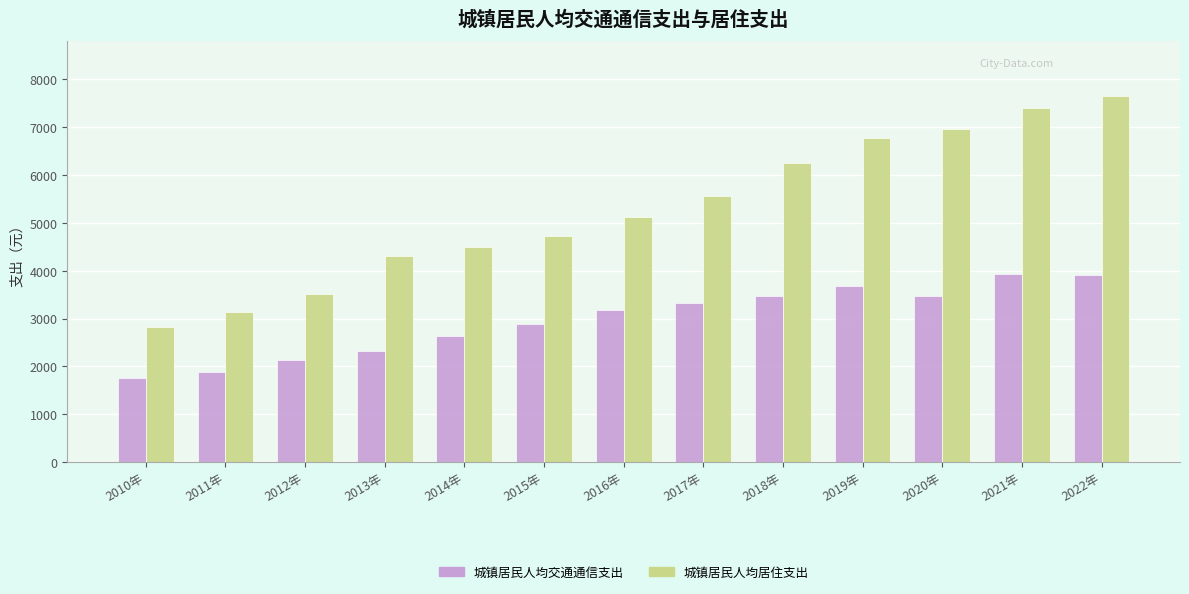

What is the difference between the maximum and minimum values in the 城镇居民人均交通通信支出 series?

2179.0